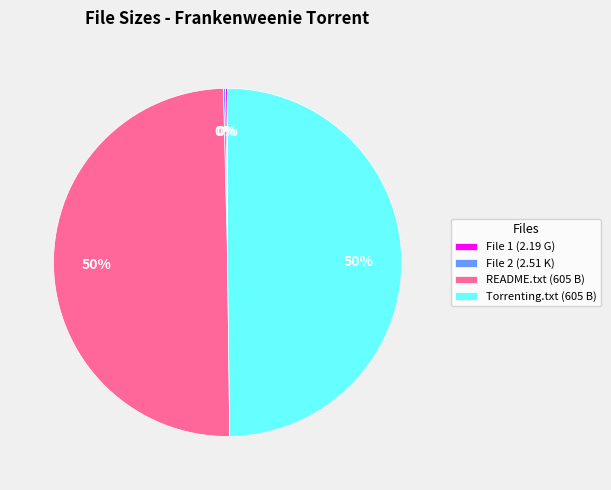

To the nearest percent, what portion does README.txt (605 B) represent?

50%